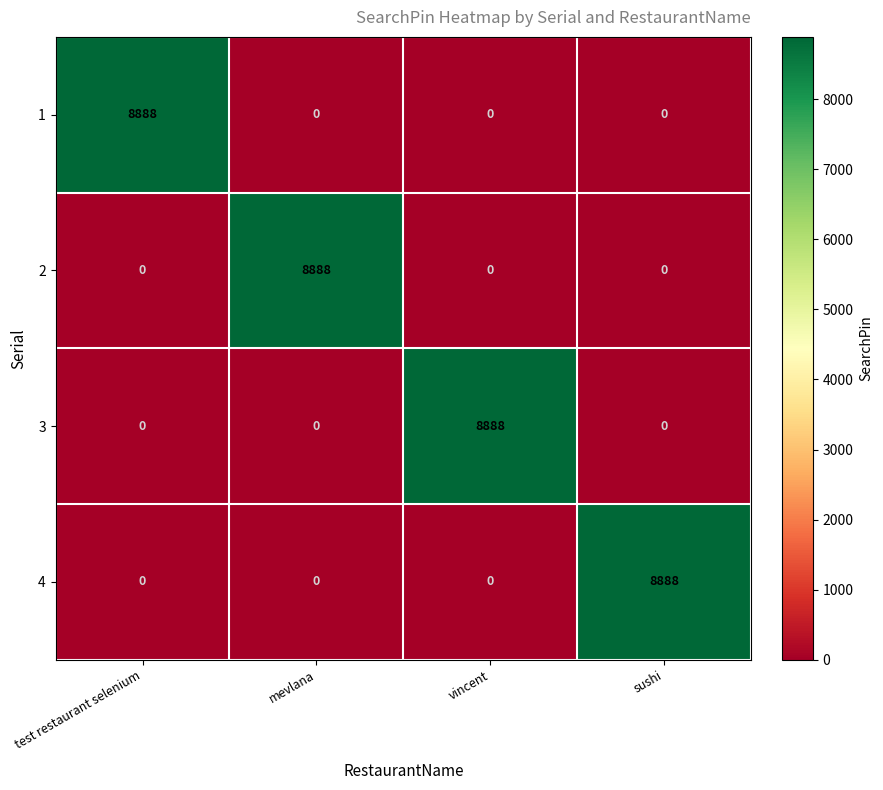

At which label does 2 reach its peak?

mevlana